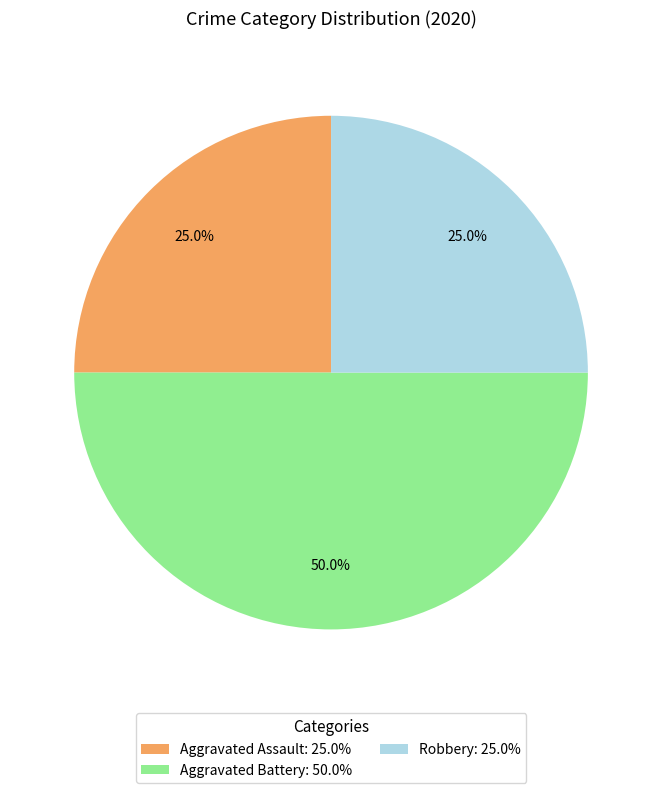

Is the sum of Robbery and Aggravated Battery greater than half?

Yes